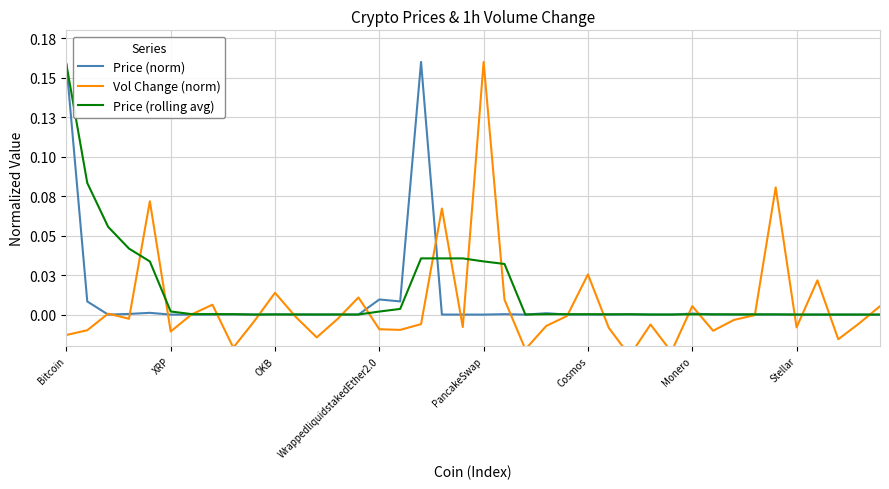

List the series in order of their peak value, lowest first.

Price (rolling avg), Price (norm), Vol Change (norm)